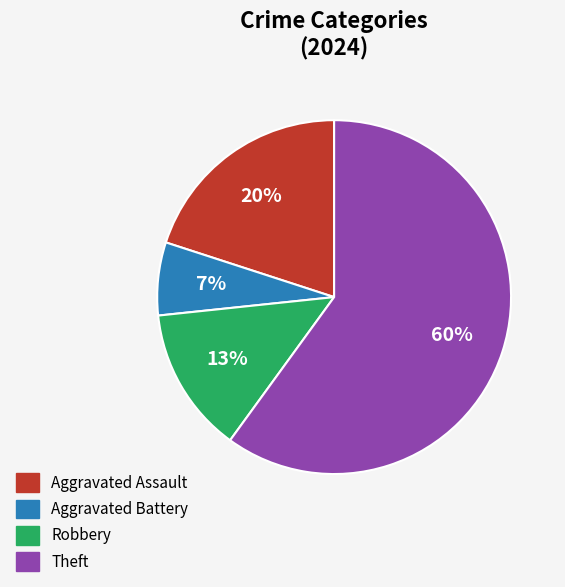

Does Aggravated Battery account for over 50% of the chart?

No